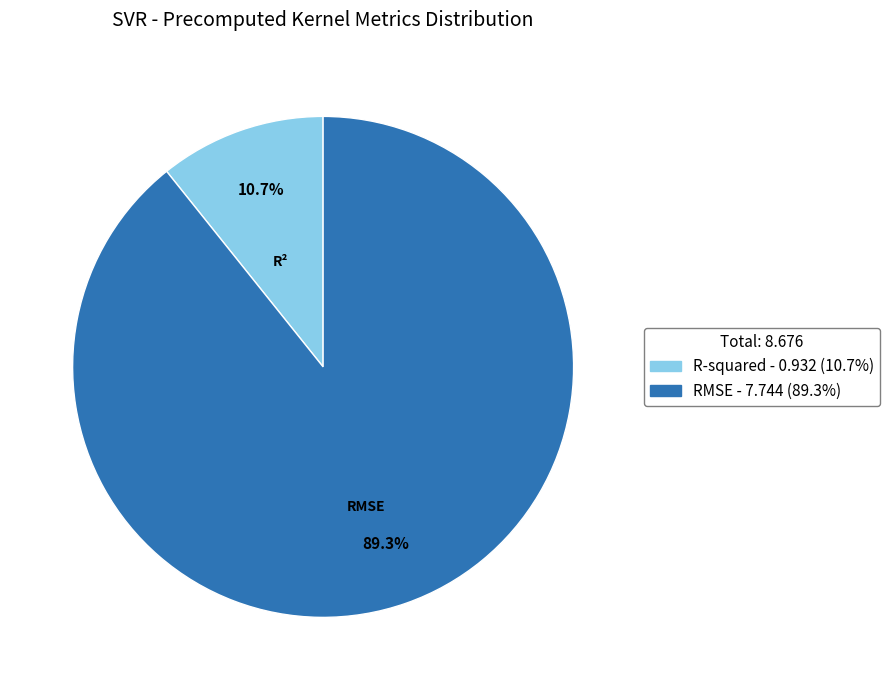

To the nearest percent, what is the average slice percentage?

50%